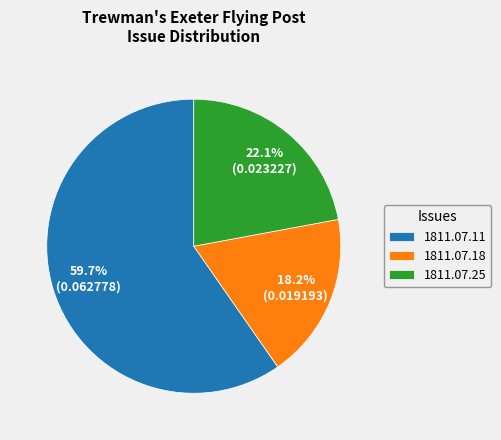

Combined, what portion of the pie is 1811.07.25 and 1811.07.18?

40.3%